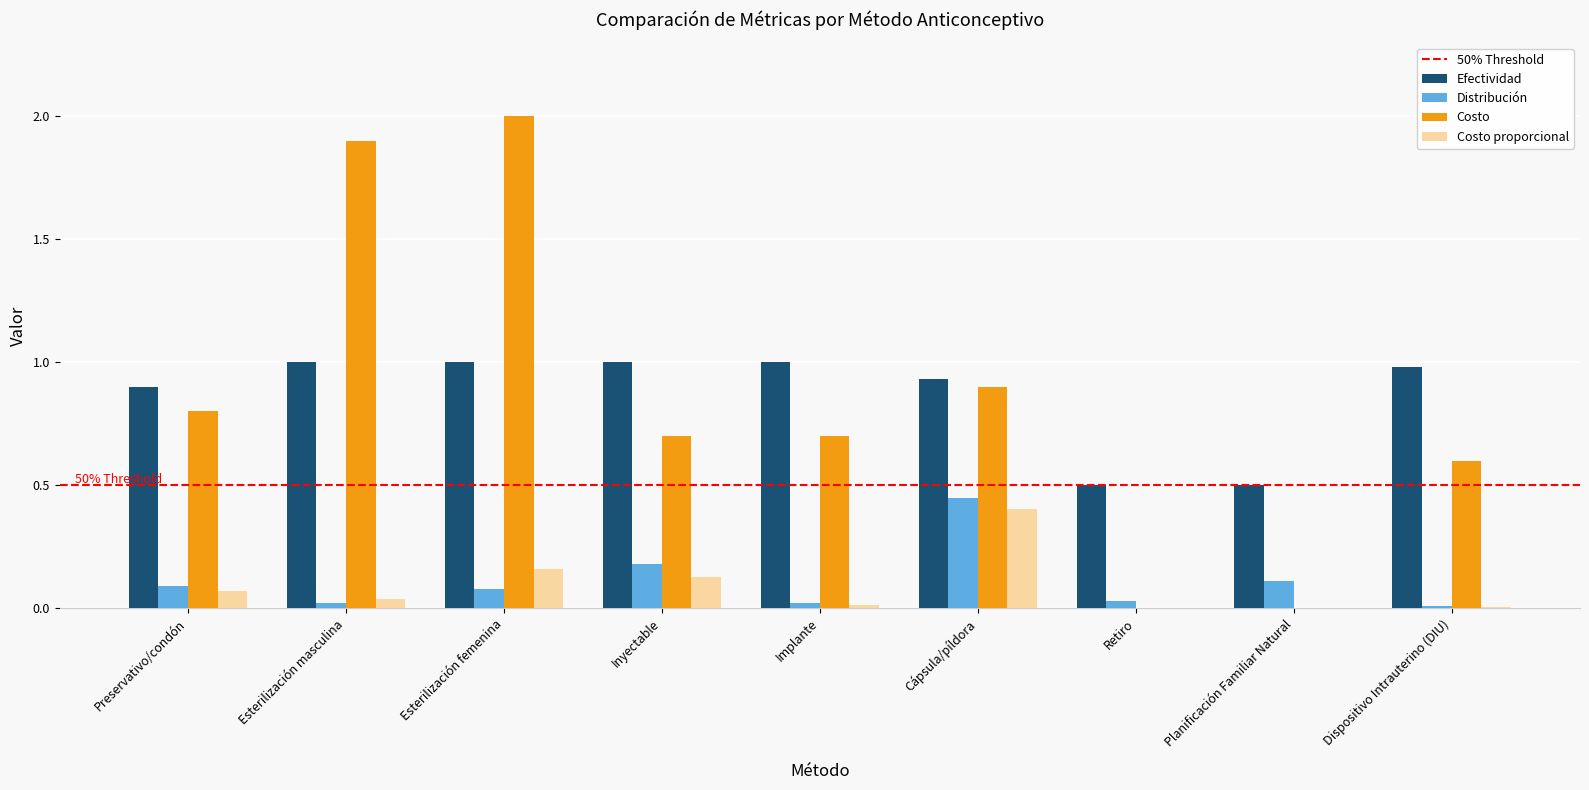

At which label does Distribución reach its peak?

Cápsula/píldora